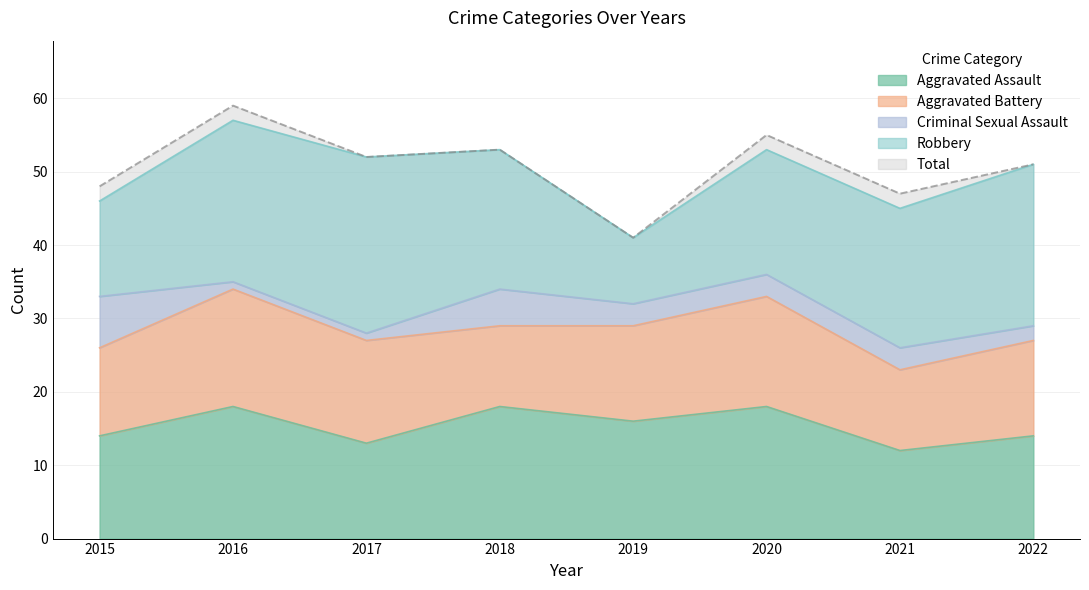

At which category is the sum across all series the highest?

2016